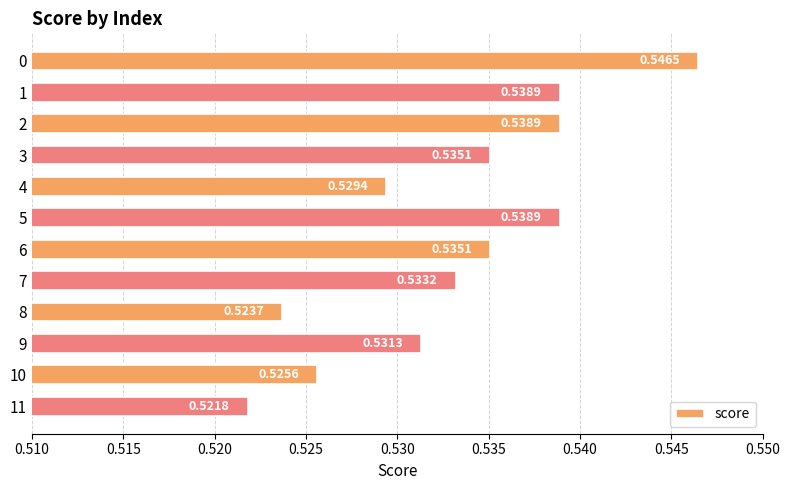

What is the sum of all values?

6.4